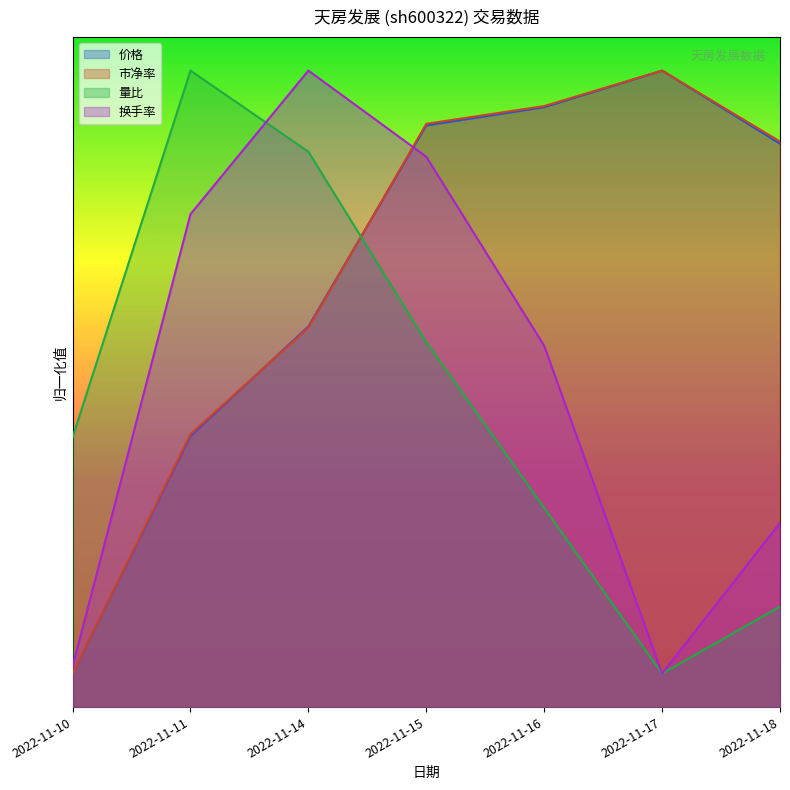

What is the value of the 市净率 point at the 4th from the left?

8.7